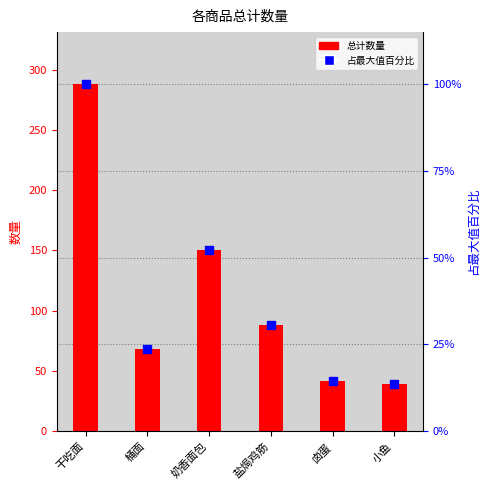

Which series has the widest spread of Y values?

总计数量